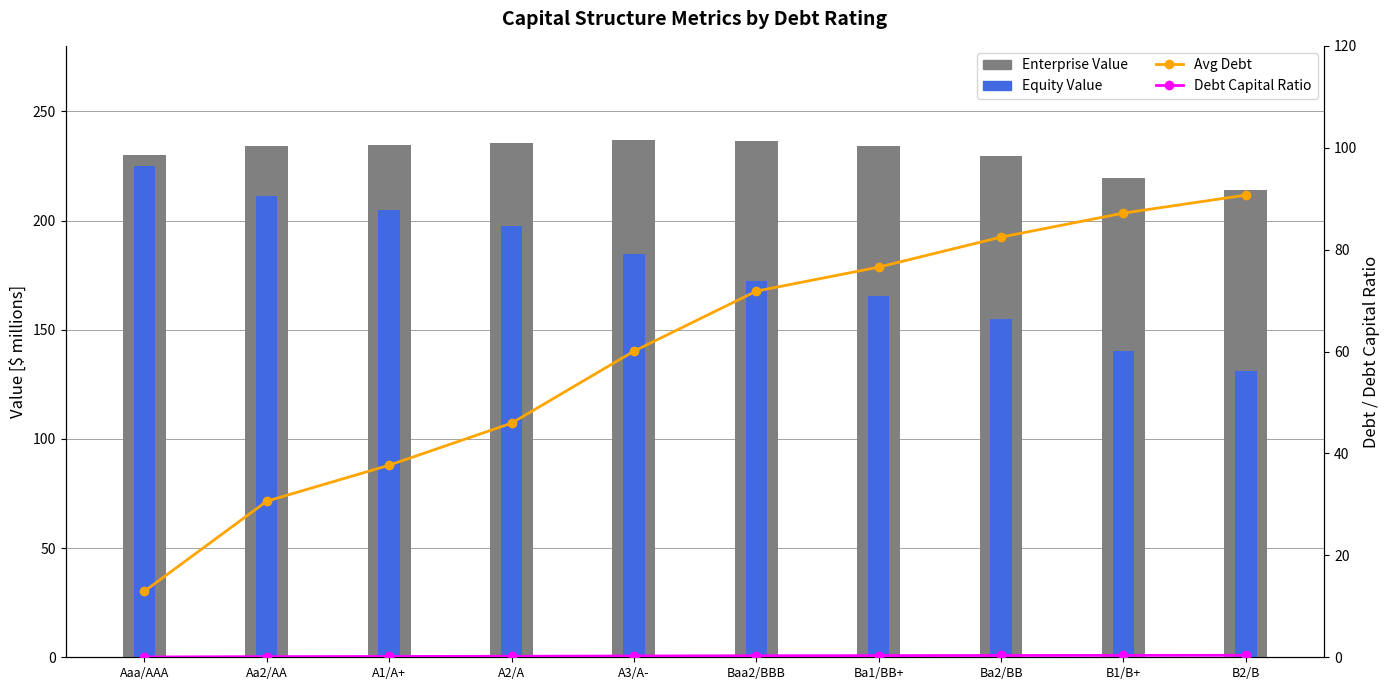

What are all the series names shown in the legend?

Enterprise Value, Equity Value, Avg Debt, Debt Capital Ratio